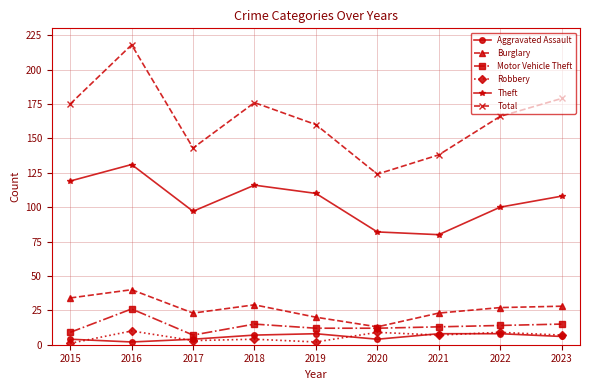

How many data points does each series have?

9